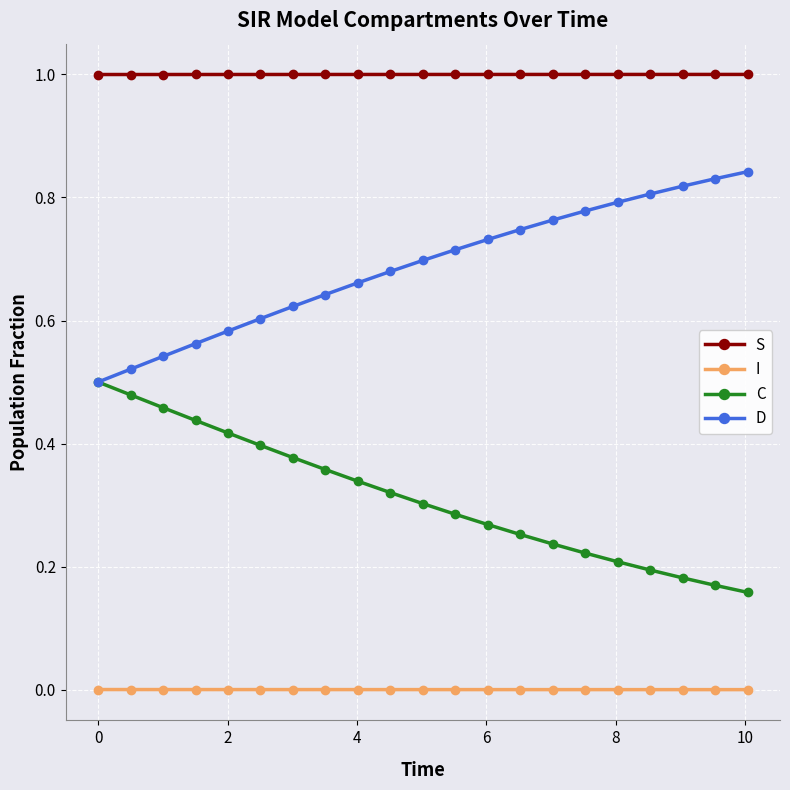

List the series in order of their overall mean, highest first.

S, D, C, I